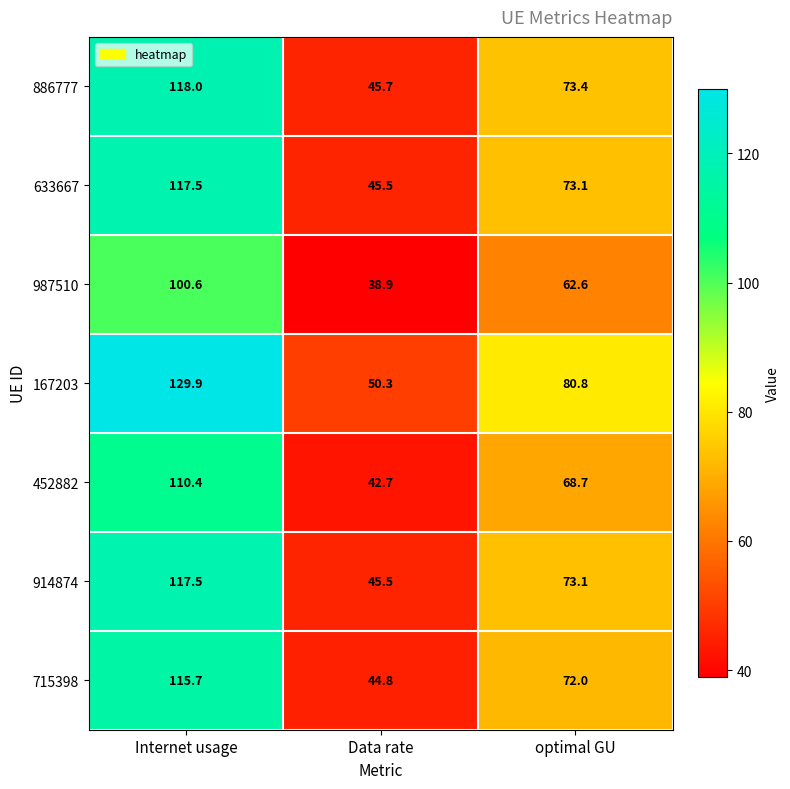

How many series are shown in this chart?

7